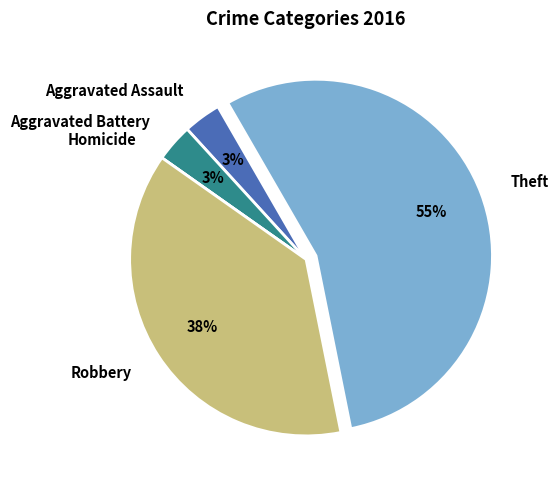

What is the largest slice in the pie chart?

Theft